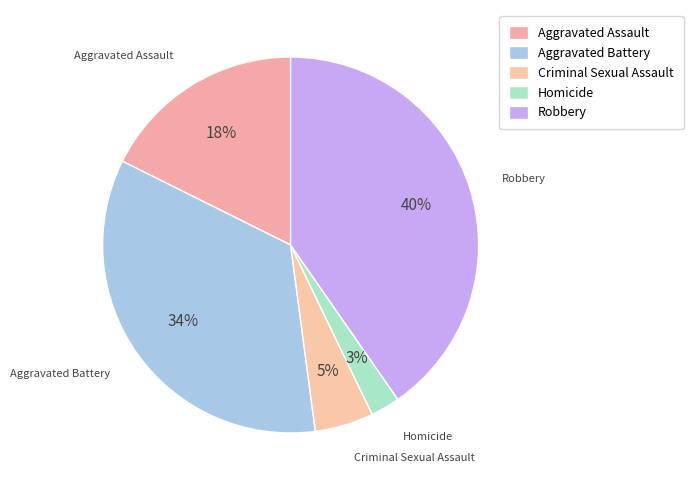

To the nearest percent, what percentage of the pie is Aggravated Battery?

34%